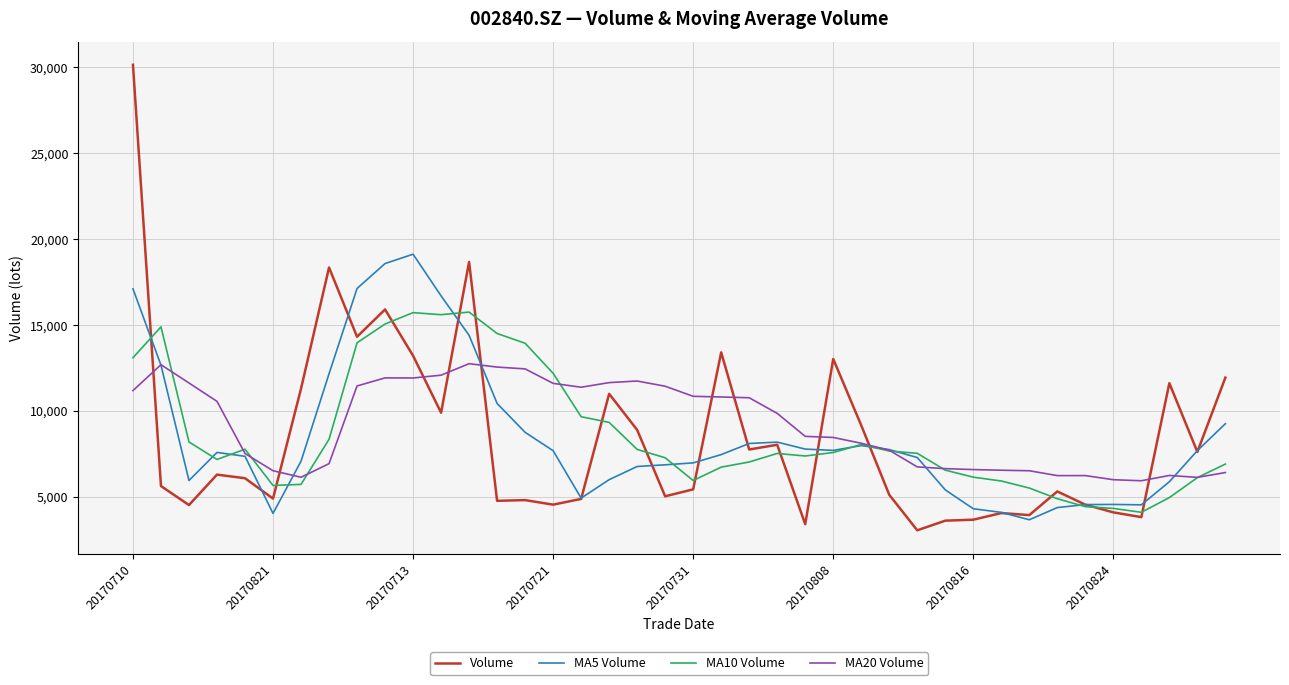

What is the difference between the second highest and second lowest values in the MA10 Volume series?

11386.5